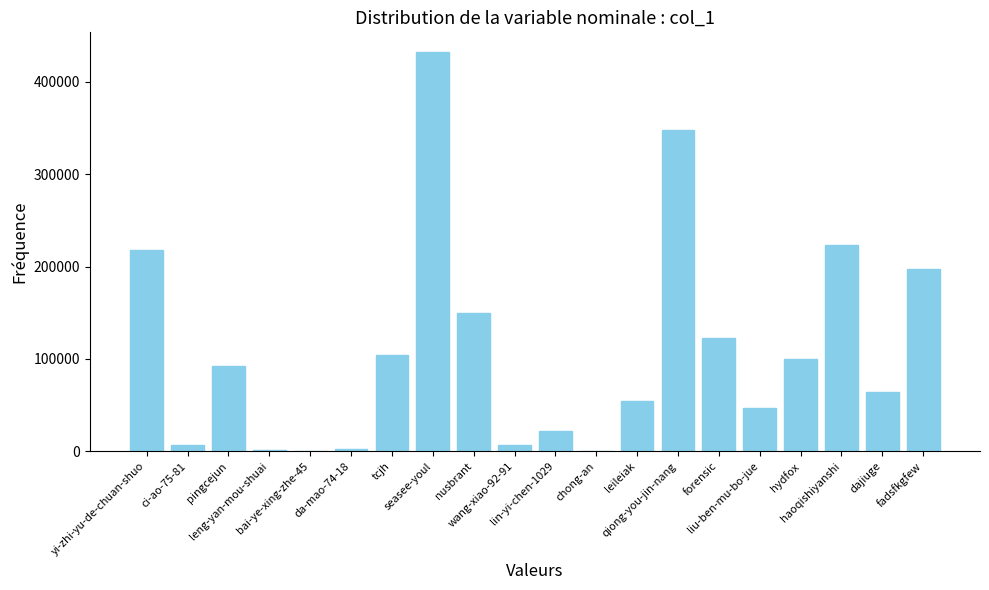

What is the sum of the values at leileiak and hydfox?

154129